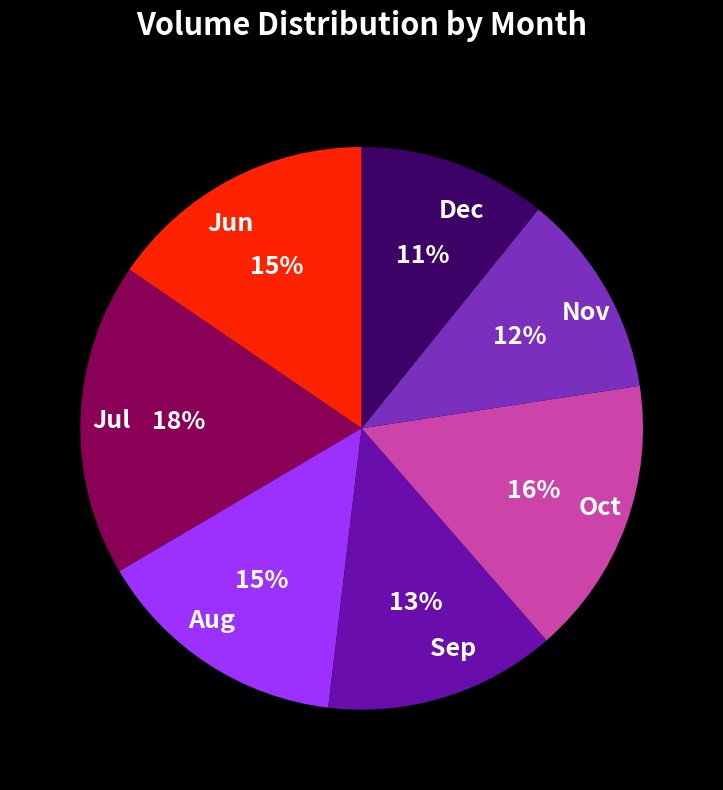

Count the number of slices in the pie.

7